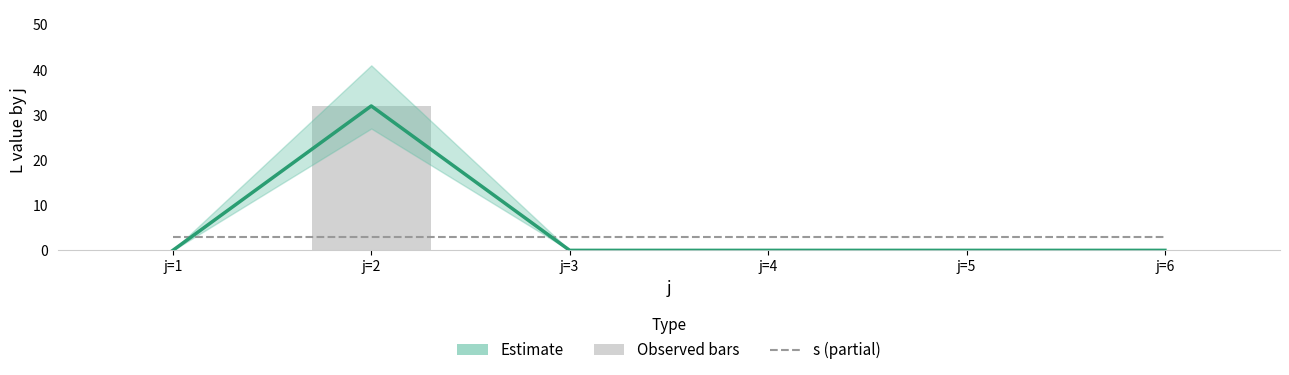

The Observed series shows 0 at j=1. True or false?

True